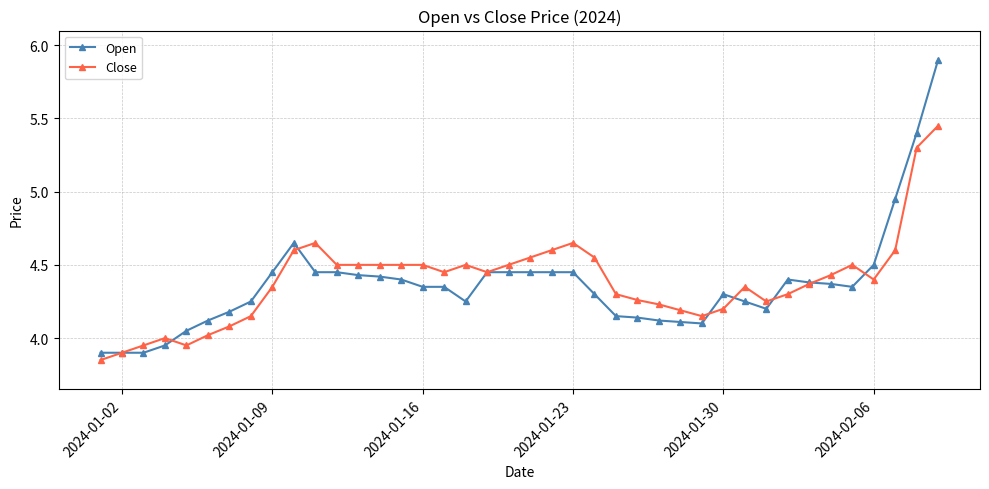

True or false: Close has more than 0 interior local peaks.

True